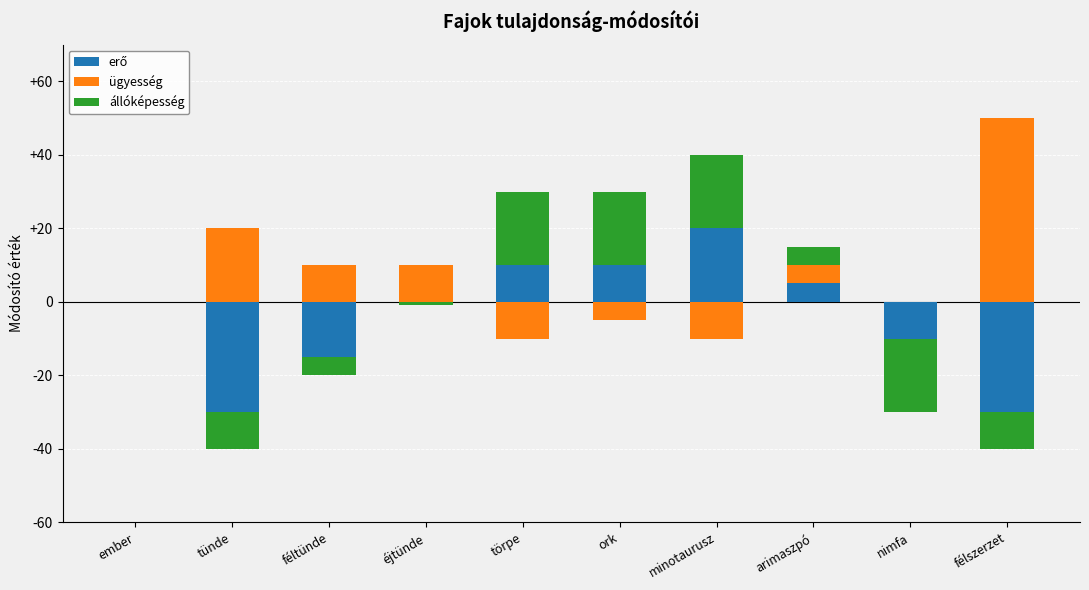

List the series in order of their peak value, lowest first.

erő, állóképesség, ügyesség